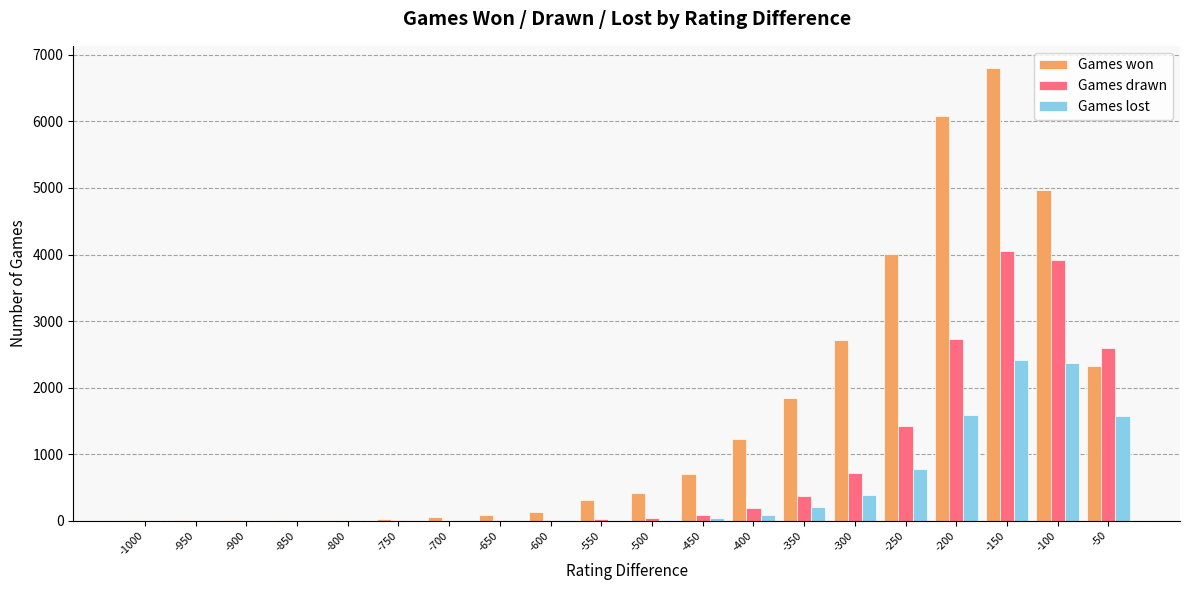

Which series has the largest total across all categories?

Games won